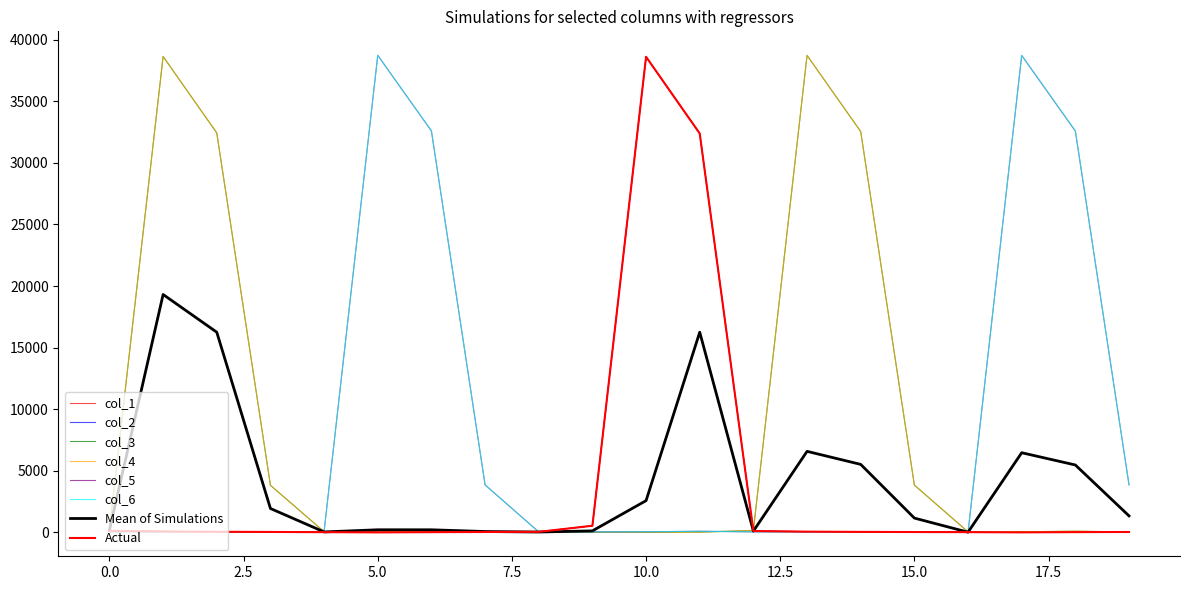

Does the chart display data point markers on the line(s)?

No